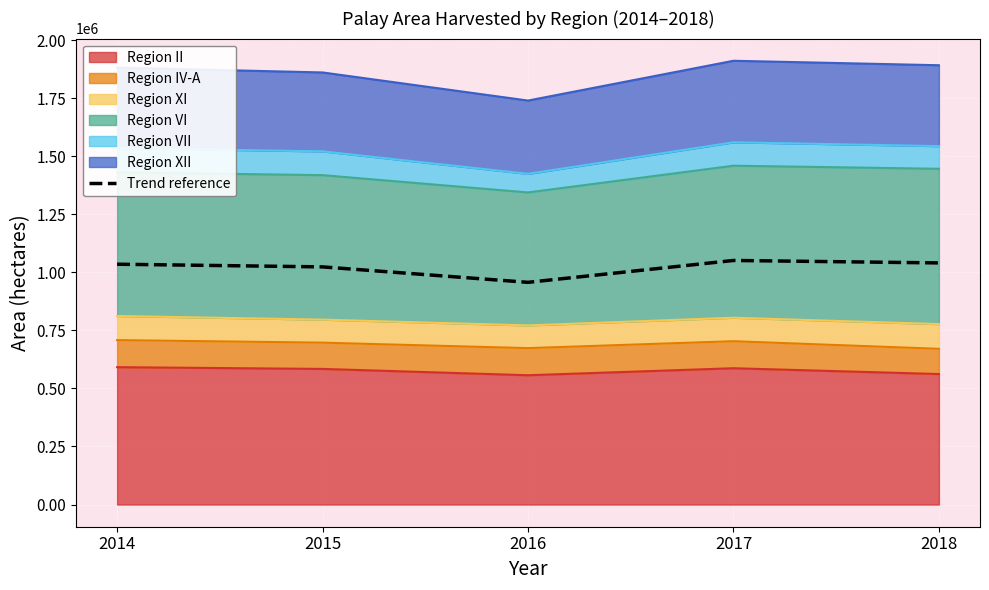

What is the value of the 5th point from the left?

1040697.9